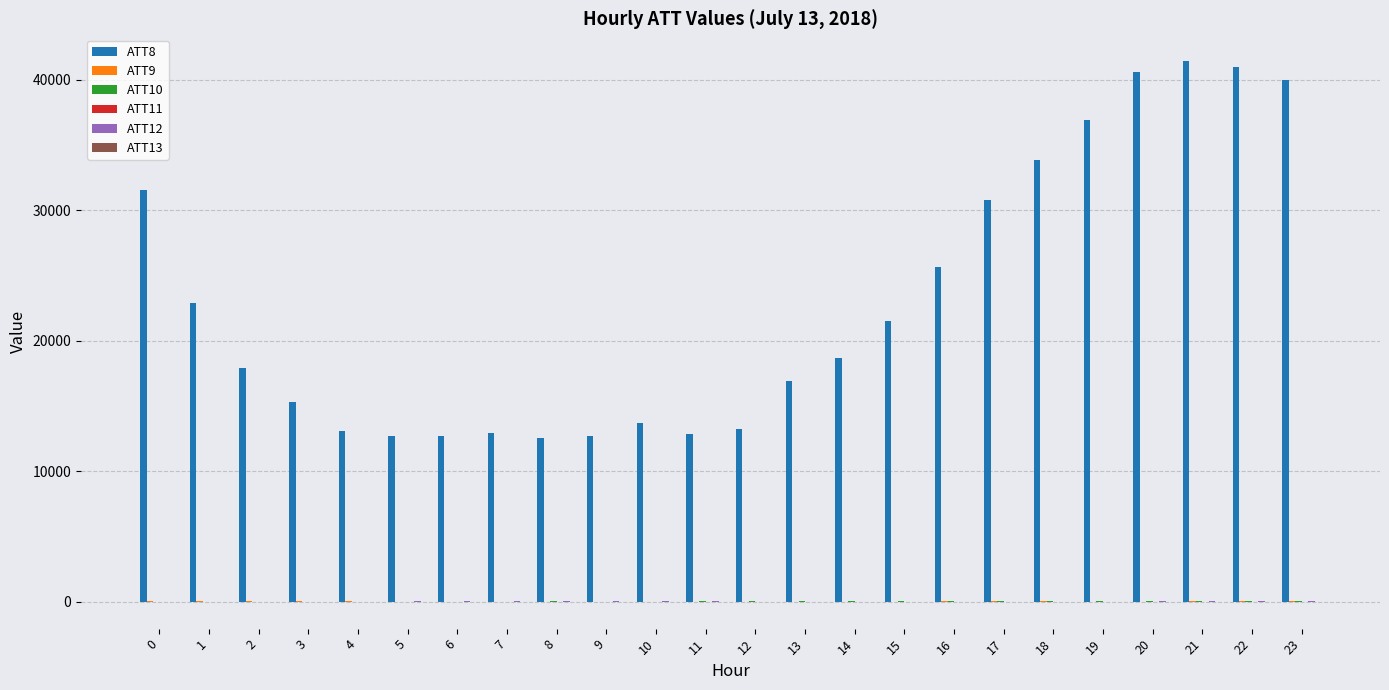

What is the greatest value displayed?

41400.0